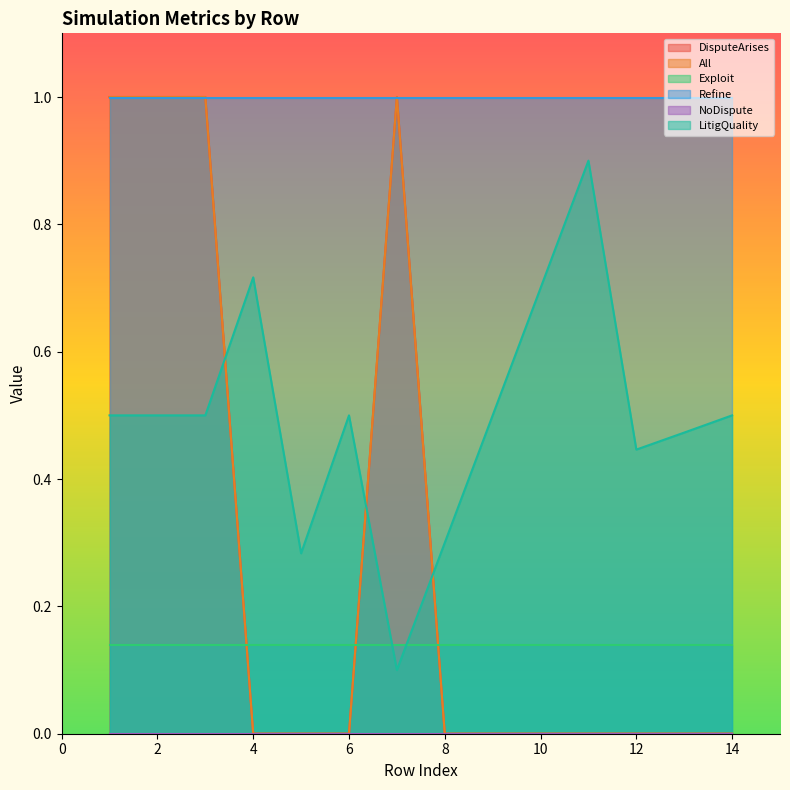

True or false: All has more than 2 interior local peaks.

False